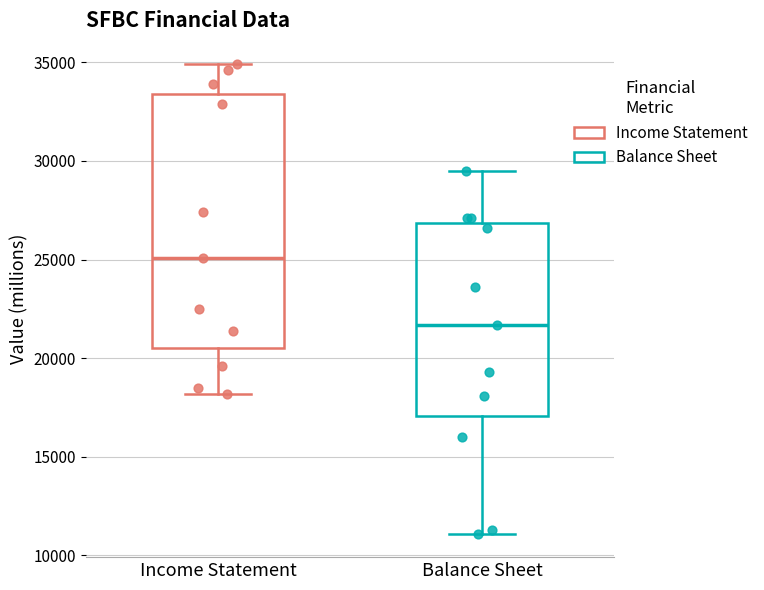

Where is the lower edge of the box for Balance Sheet on the y-axis? The values are not printed on the chart, so give them approximately, as read against the axis.

17000